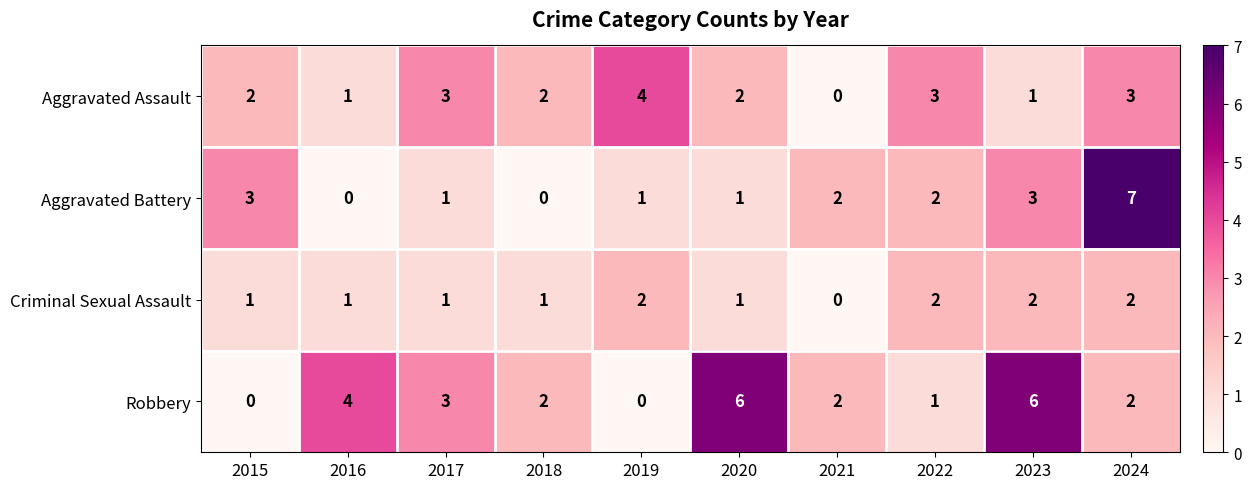

At how many categories does at least one series exceed 1?

10